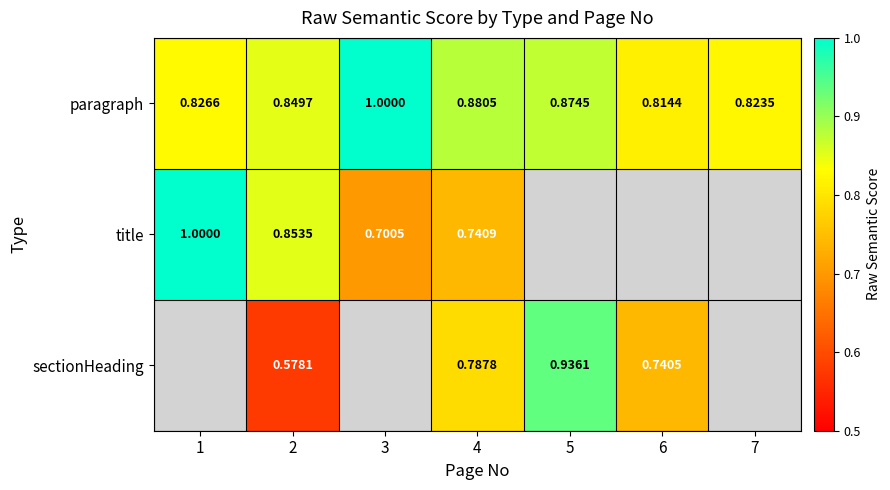

Rank the categories by paragraph value from highest to lowest.

3, 4, 5, 2, 1, 7, 6